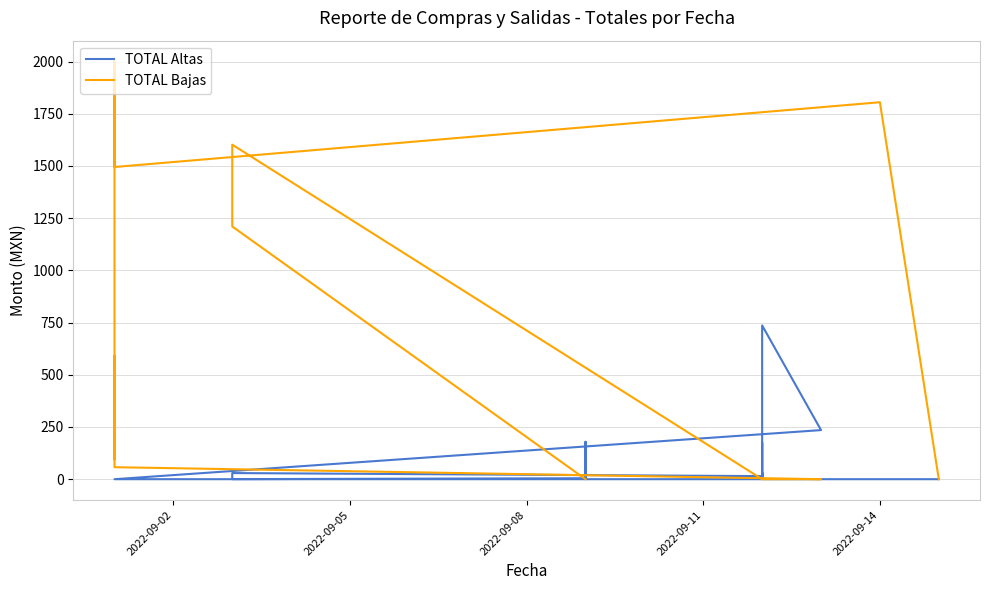

Does the chart display data point markers on the line(s)?

No